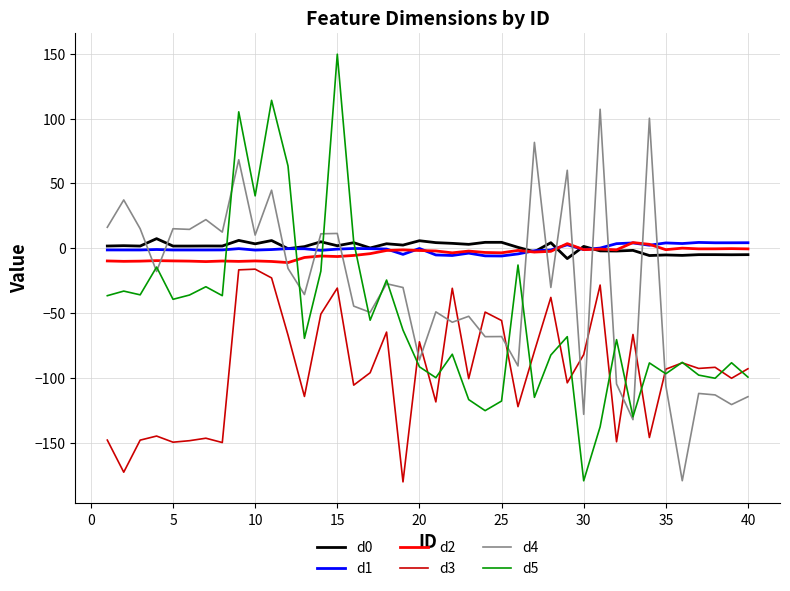

What is the minimum value for d3?

-180.0